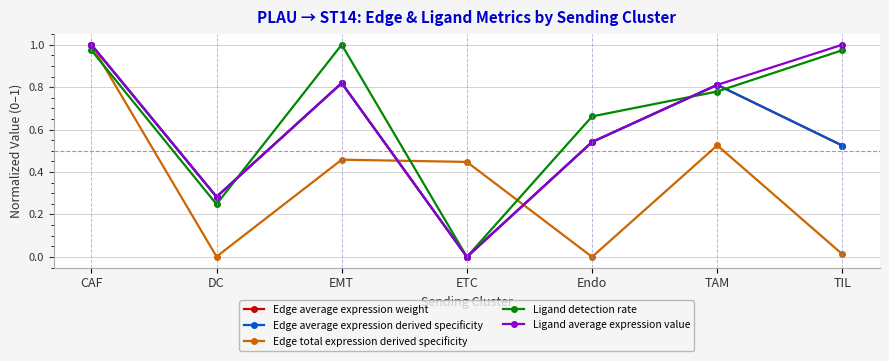

Does the chart have visible grid lines?

Yes